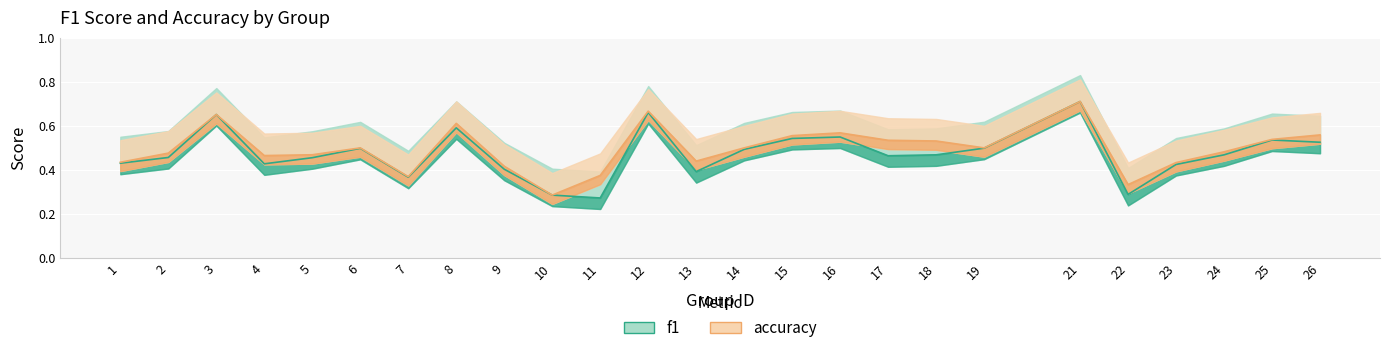

Reading left to right, transcribe all the data shown in this chart.

f1: 1=0.4	2=0.5	3=0.7	4=0.4	5=0.5	6=0.5	7=0.4	8=0.6	9=0.4	10=0.3	11=0.3	12=0.7	13=0.4	14=0.5	15=0.5	16=0.5	17=0.5	18=0.5	19=0.5	21=0.7	22=0.3	23=0.4	24=0.5	25=0.5	26=0.5
accuracy: 1=0.4	2=0.5	3=0.7	4=0.5	5=0.5	6=0.5	7=0.4	8=0.6	9=0.4	10=0.3	11=0.4	12=0.7	13=0.4	14=0.5	15=0.6	16=0.6	17=0.5	18=0.5	19=0.5	21=0.7	22=0.3	23=0.4	24=0.5	25=0.5	26=0.6